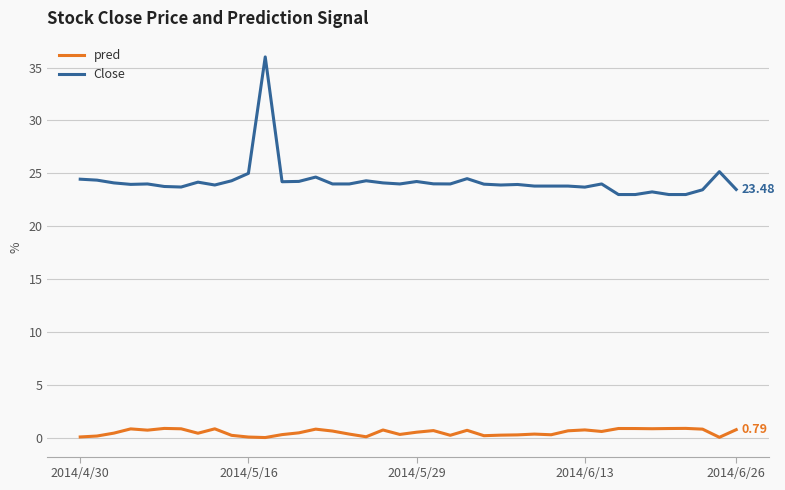

Which series has the widest spread of values?

Close